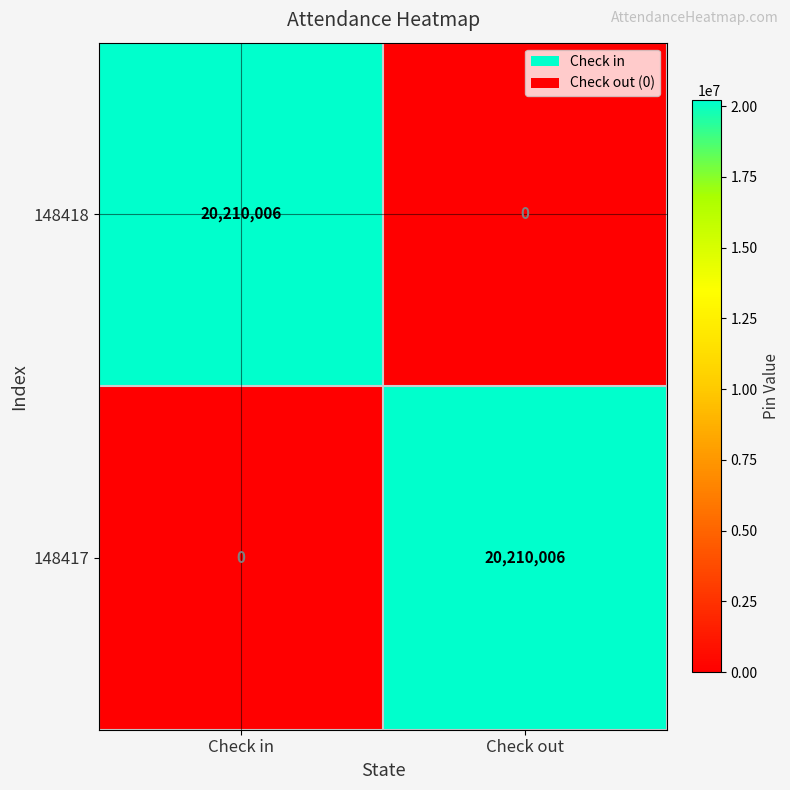

What is the difference between the highest and lowest values at Check in?

20210006